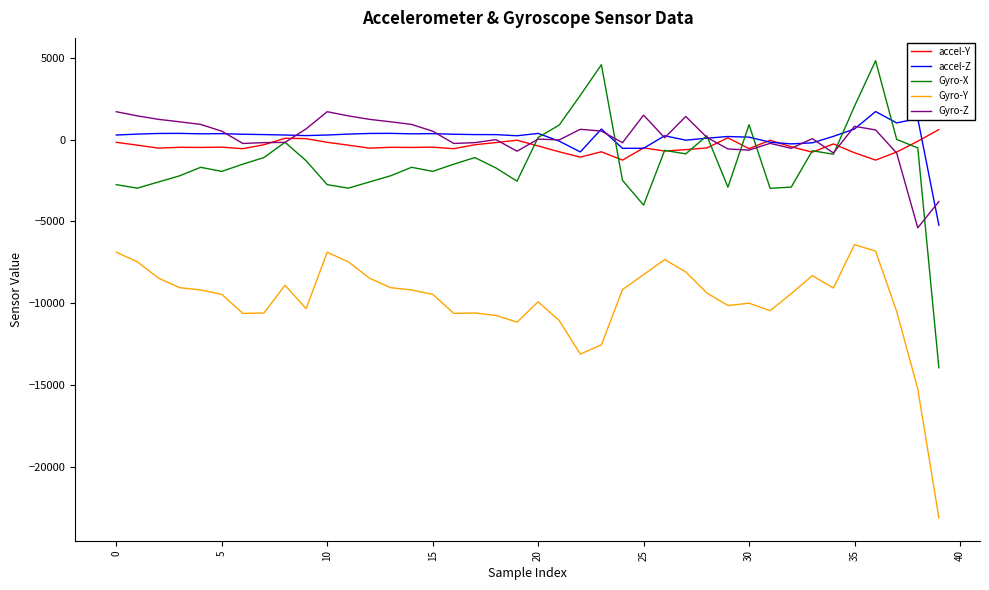

True or false: Gyro-Y and accel-Z intersect in this chart.

False